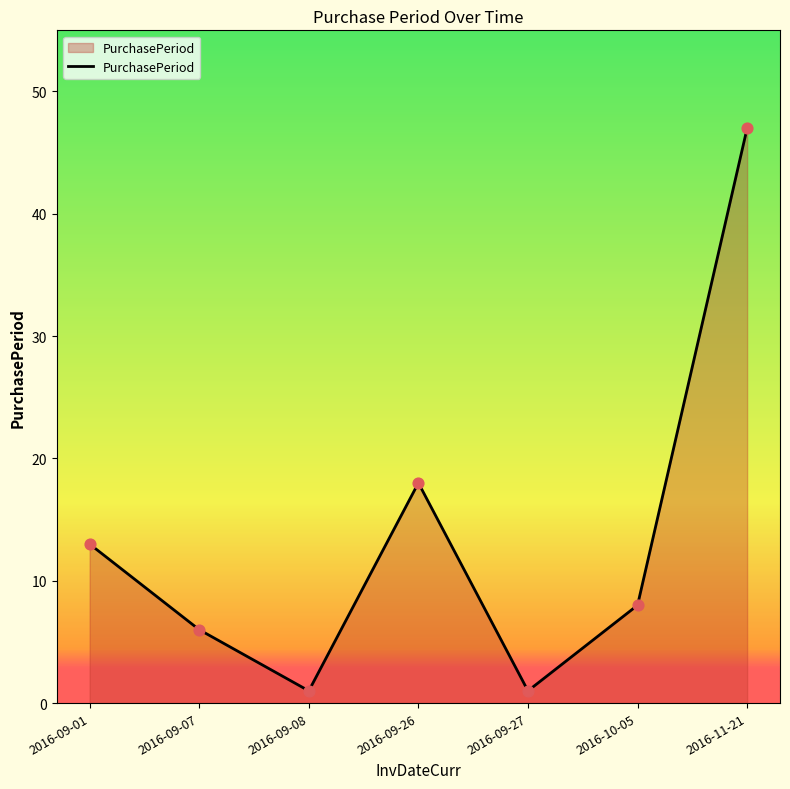

What is the change in value from 2016-09-01 to 2016-09-08?

-12